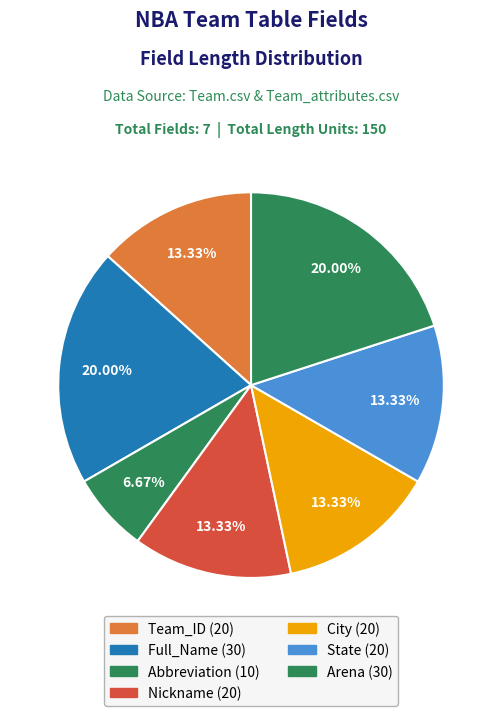

Does Team_ID represent more than half of the total?

No